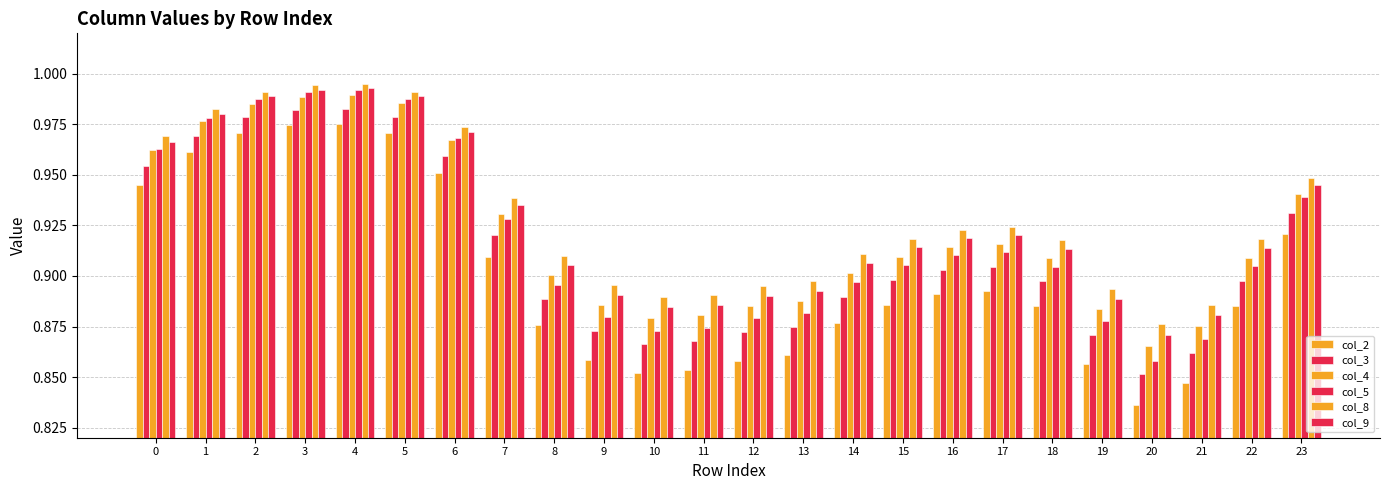

How many distinct data groups are displayed?

6